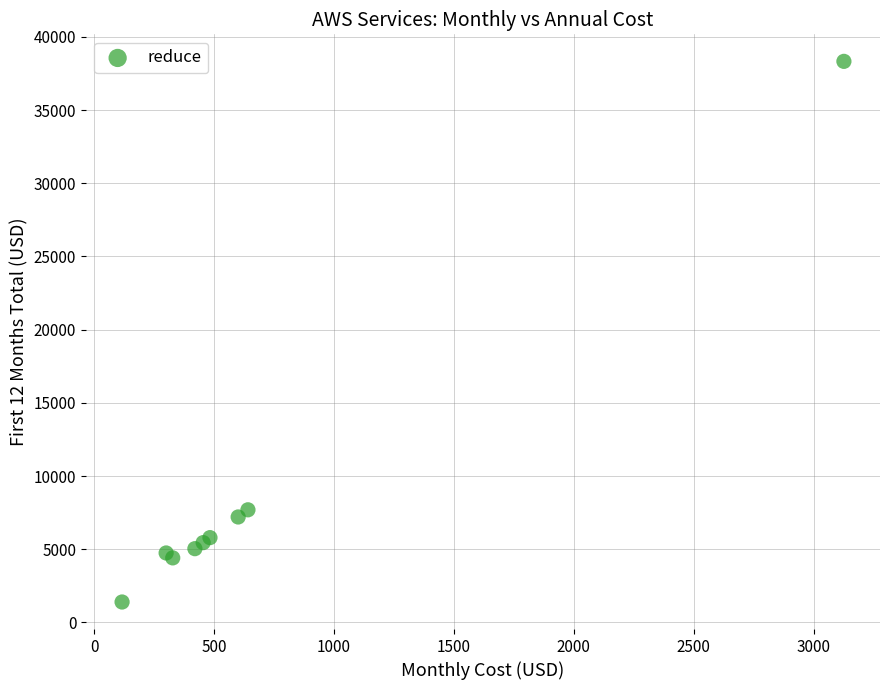

What Y value in the scatter plot is closest to 19861?

7694.4